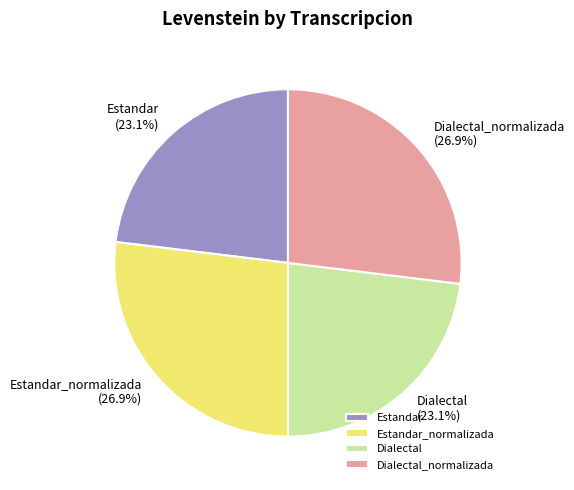

Approximately how many times larger is the value at Dialectal_normalizada compared to Dialectal?

1.2